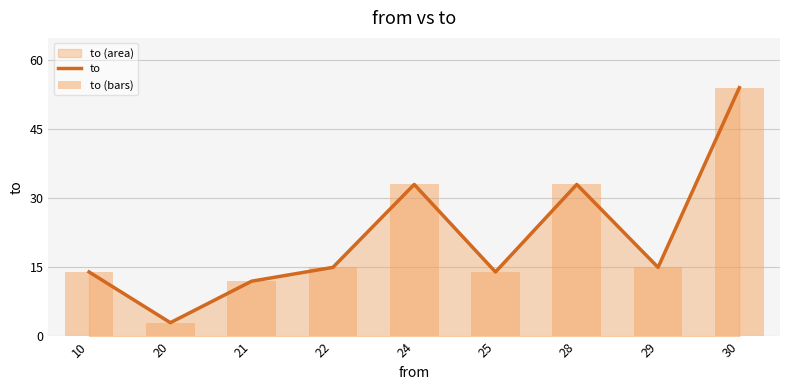

Where is to nearest to the value 28?

24